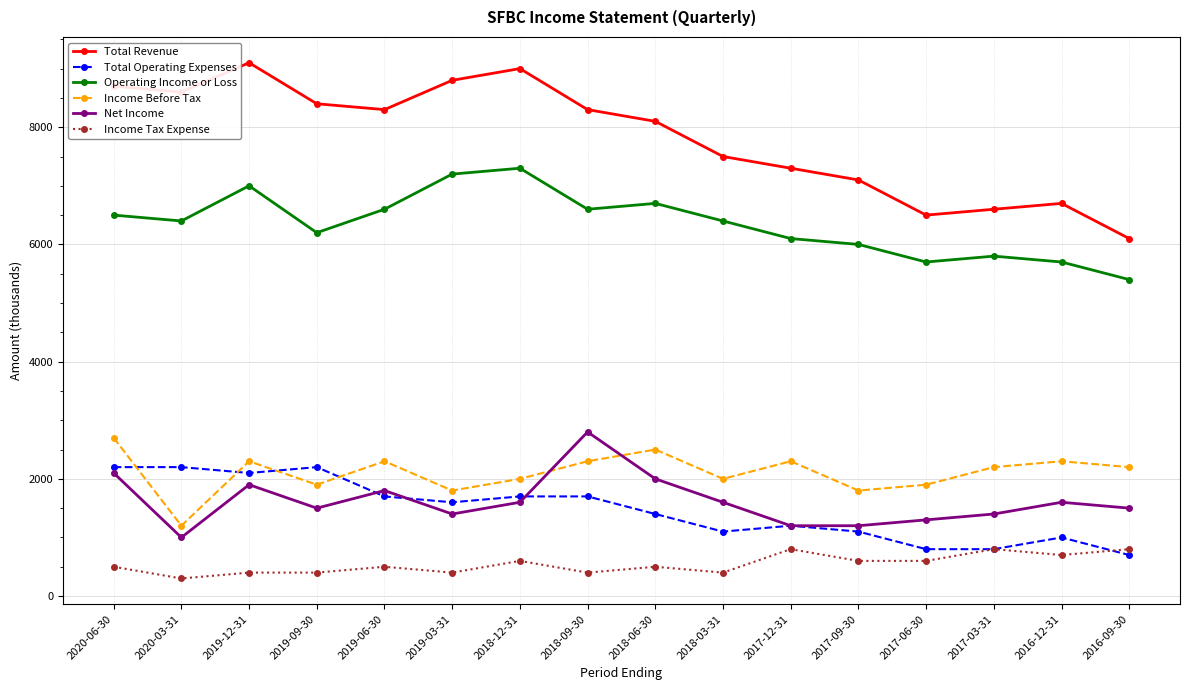

True or false: Total Revenue has more than 2 interior local peaks.

True